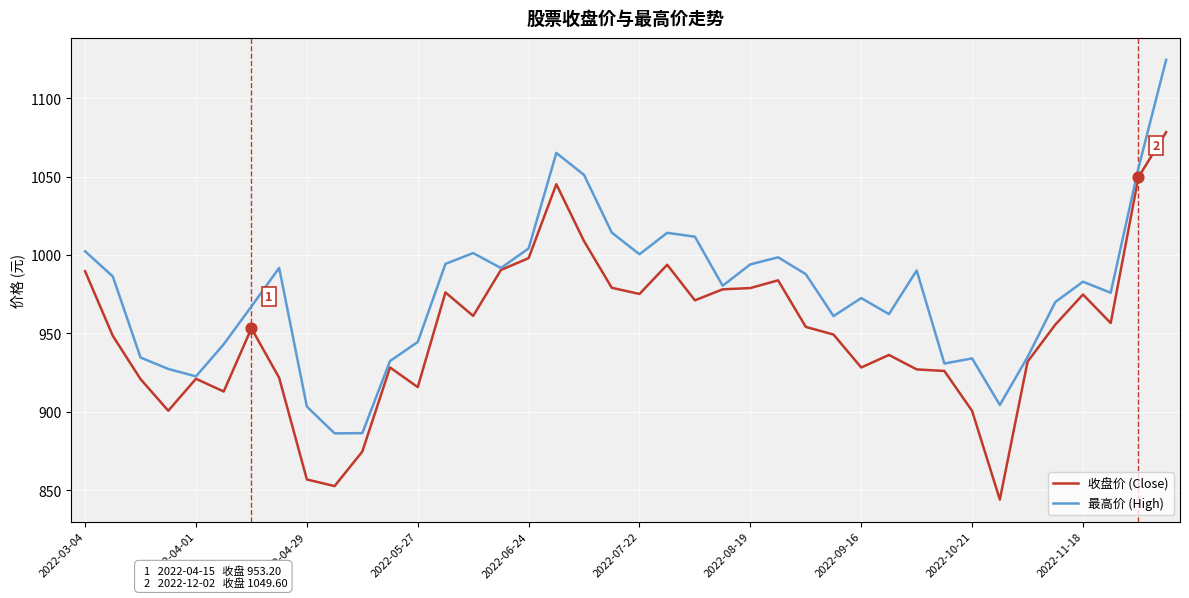

Rank the series by their maximum value, from highest to lowest.

最高价 (High), 收盘价 (Close)